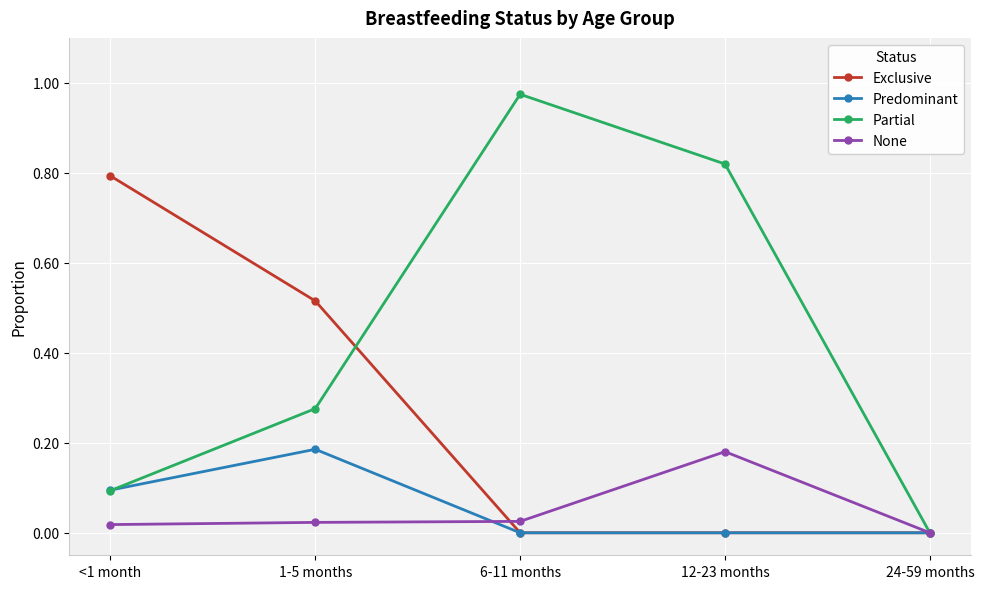

At which category does the chart reach its peak across all series?

6-11 months